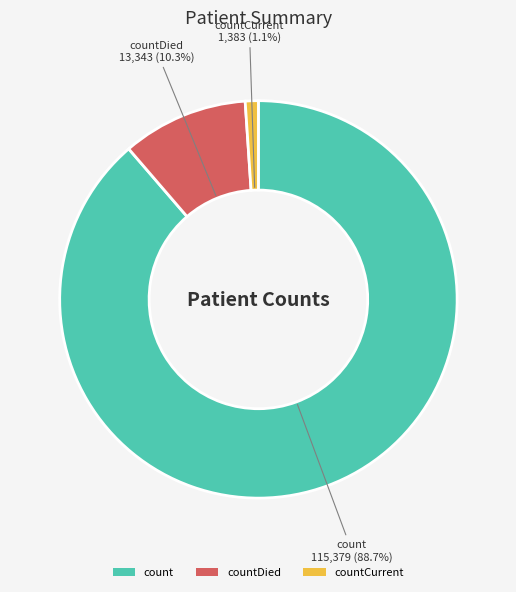

Is count the majority of the pie?

Yes